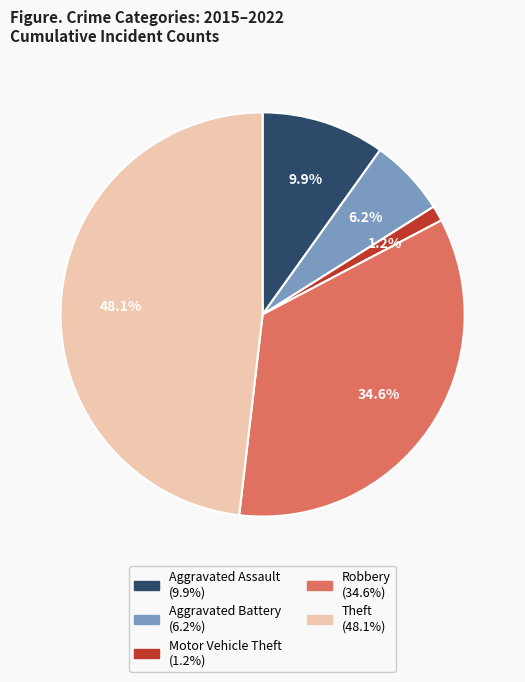

Which has a higher value, Aggravated Assault or Aggravated Battery?

Aggravated Assault